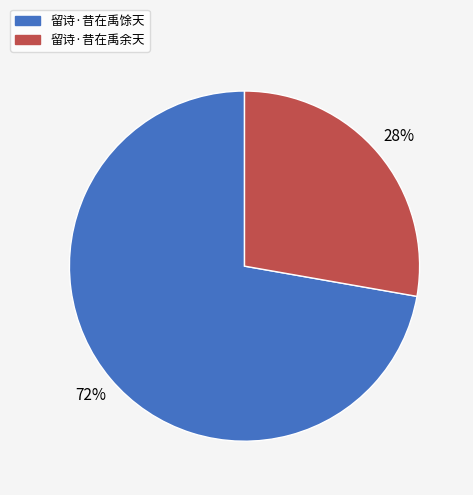

To the nearest percent, what is the difference between the 留诗·昔在禹余天 and 留诗·昔在禹馀天 slice percentages?

44%